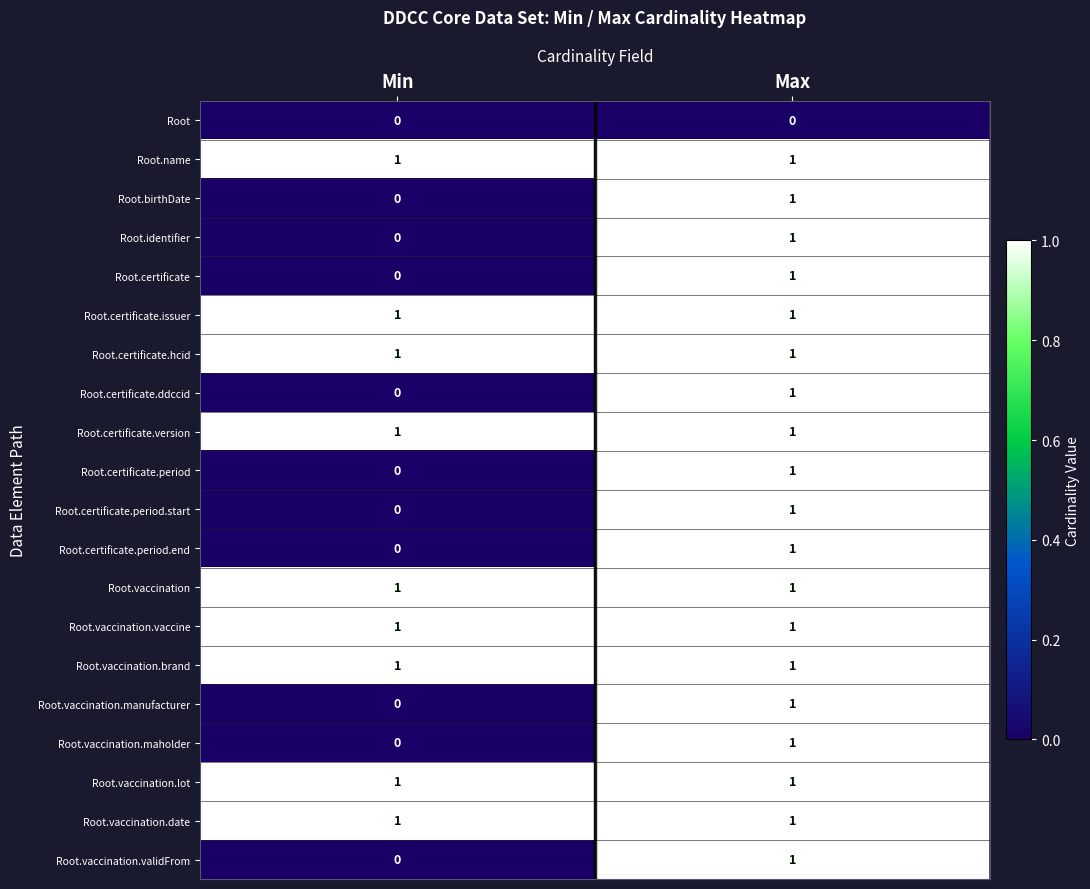

Is it true that Root.identifier equals 1 at Min?

False